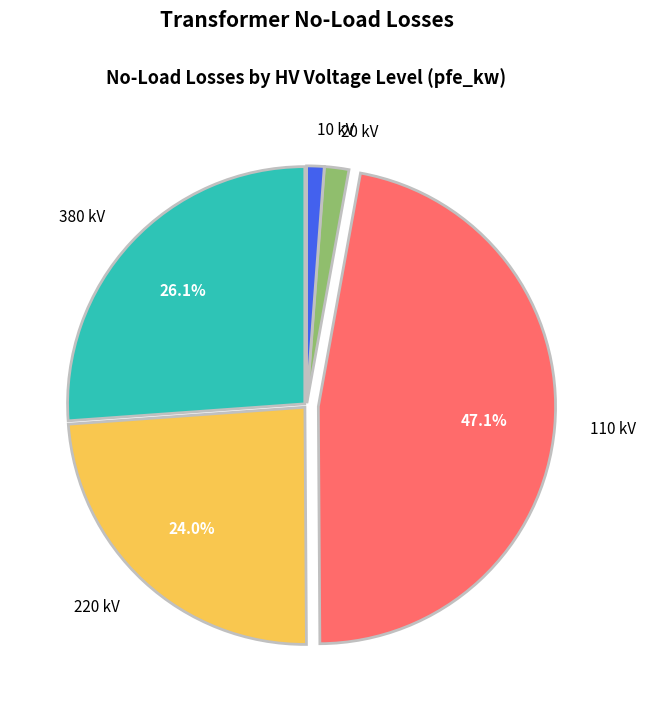

Is 20 kV the majority of the pie?

No